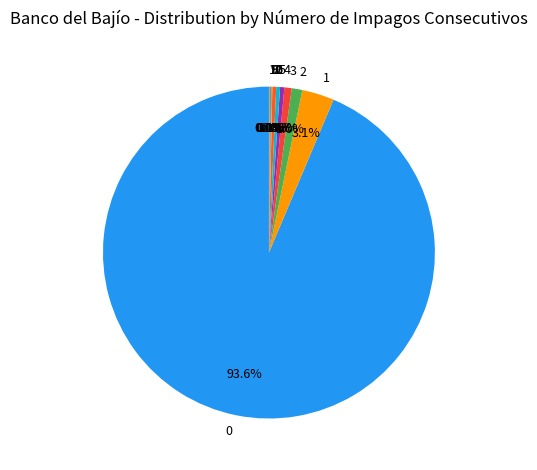

Does 0 represent more than half of the total?

Yes